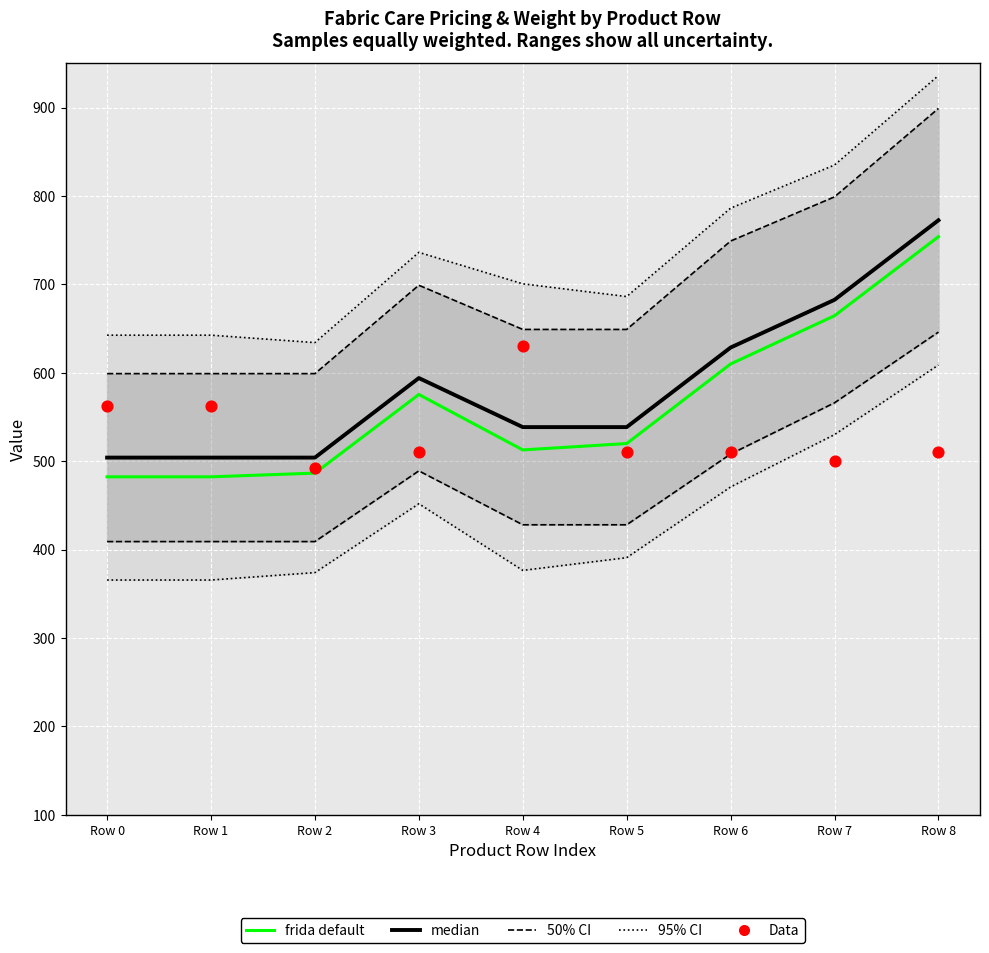

At how many categories does at least one series exceed 535?

9